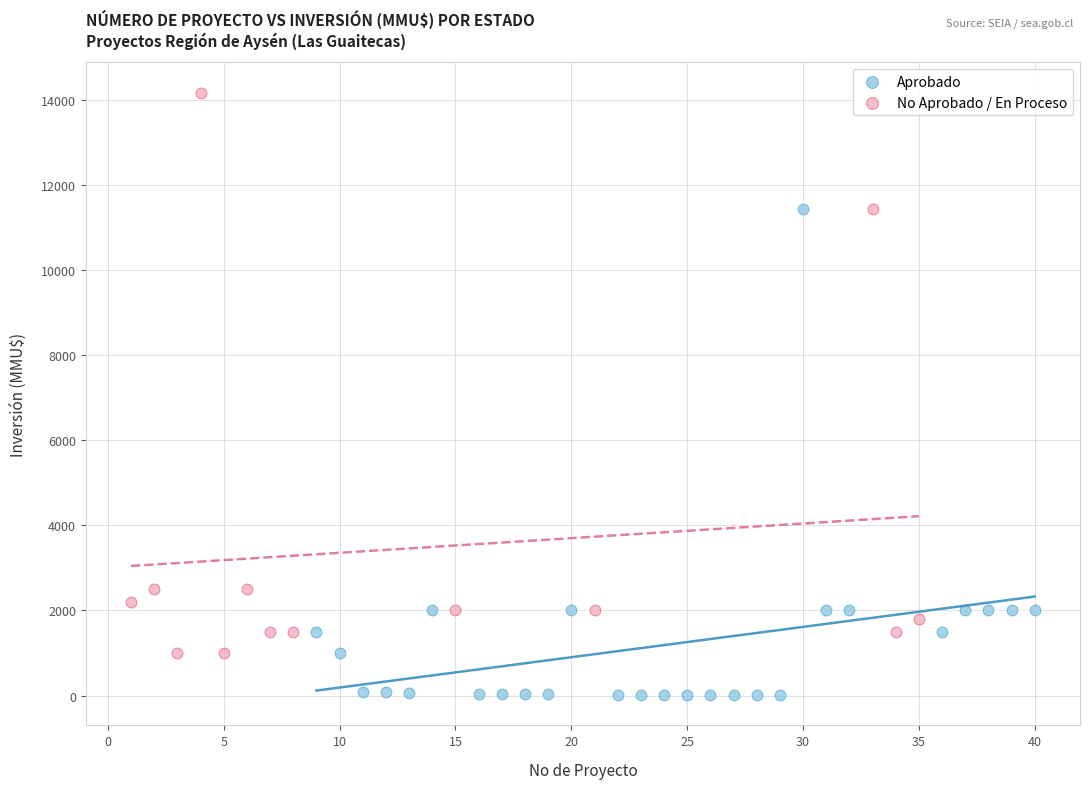

Which series reaches the minimum Y coordinate?

Aprobado